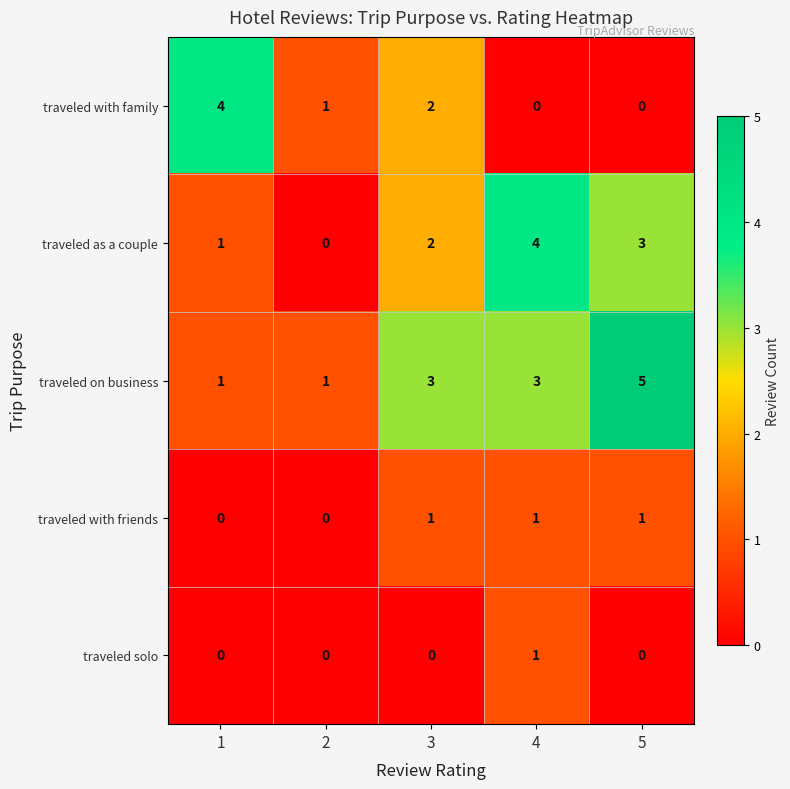

What value does the traveled on business series have at 3?

3